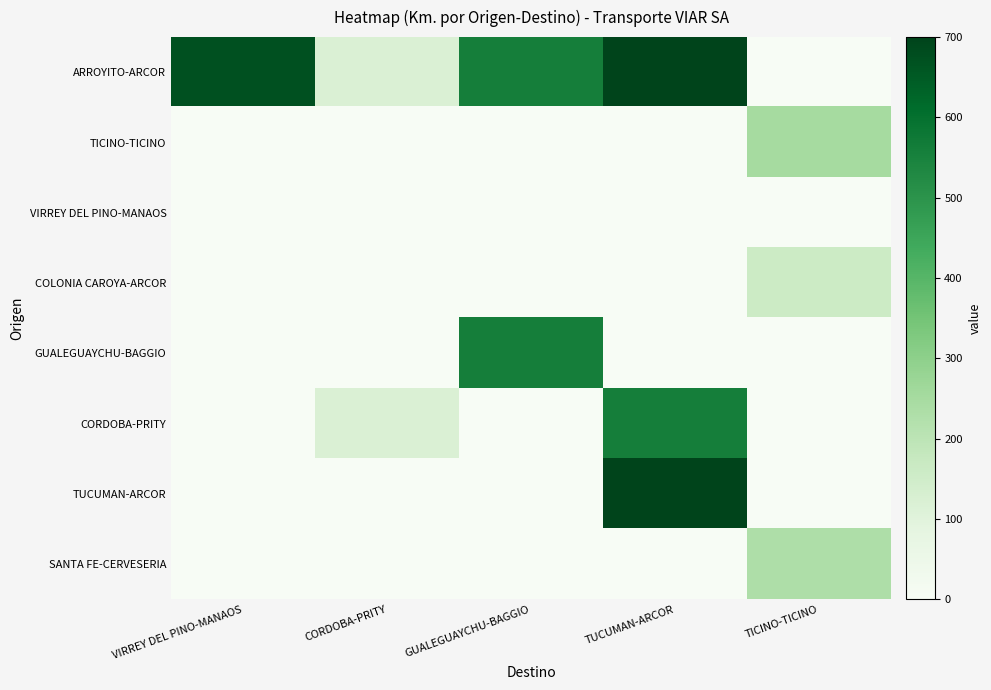

Reading right to left, extract all data points from this chart.

ARROYITO-ARCOR: TICINO-TICINO=0	TUCUMAN-ARCOR=700	GUALEGUAYCHU-BAGGIO=560	CORDOBA-PRITY=120	VIRREY DEL PINO-MANAOS=671
TICINO-TICINO: TICINO-TICINO=250	TUCUMAN-ARCOR=0	GUALEGUAYCHU-BAGGIO=0	CORDOBA-PRITY=0	VIRREY DEL PINO-MANAOS=0
VIRREY DEL PINO-MANAOS: TICINO-TICINO=0	TUCUMAN-ARCOR=0	GUALEGUAYCHU-BAGGIO=0	CORDOBA-PRITY=0	VIRREY DEL PINO-MANAOS=0
COLONIA CAROYA-ARCOR: TICINO-TICINO=160	TUCUMAN-ARCOR=0	GUALEGUAYCHU-BAGGIO=0	CORDOBA-PRITY=0	VIRREY DEL PINO-MANAOS=0
GUALEGUAYCHU-BAGGIO: TICINO-TICINO=0	TUCUMAN-ARCOR=0	GUALEGUAYCHU-BAGGIO=560	CORDOBA-PRITY=0	VIRREY DEL PINO-MANAOS=0
CORDOBA-PRITY: TICINO-TICINO=0	TUCUMAN-ARCOR=560	GUALEGUAYCHU-BAGGIO=0	CORDOBA-PRITY=120	VIRREY DEL PINO-MANAOS=0
TUCUMAN-ARCOR: TICINO-TICINO=0	TUCUMAN-ARCOR=700	GUALEGUAYCHU-BAGGIO=0	CORDOBA-PRITY=0	VIRREY DEL PINO-MANAOS=0
SANTA FE-CERVESERIA: TICINO-TICINO=232	TUCUMAN-ARCOR=0	GUALEGUAYCHU-BAGGIO=0	CORDOBA-PRITY=0	VIRREY DEL PINO-MANAOS=0